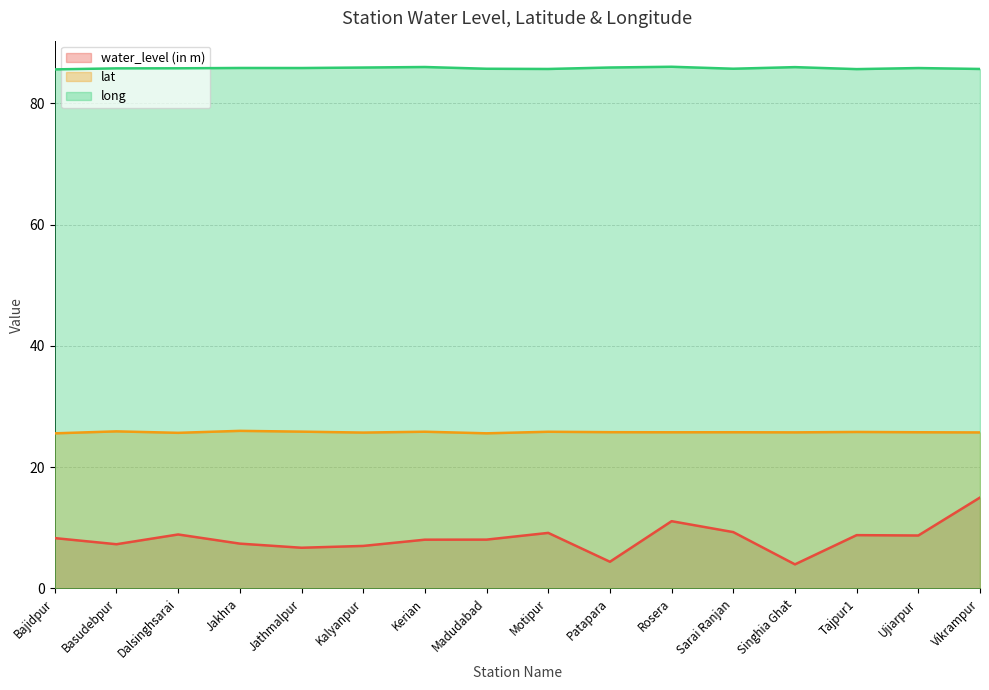

Does the chart display data point markers on the line(s)?

No